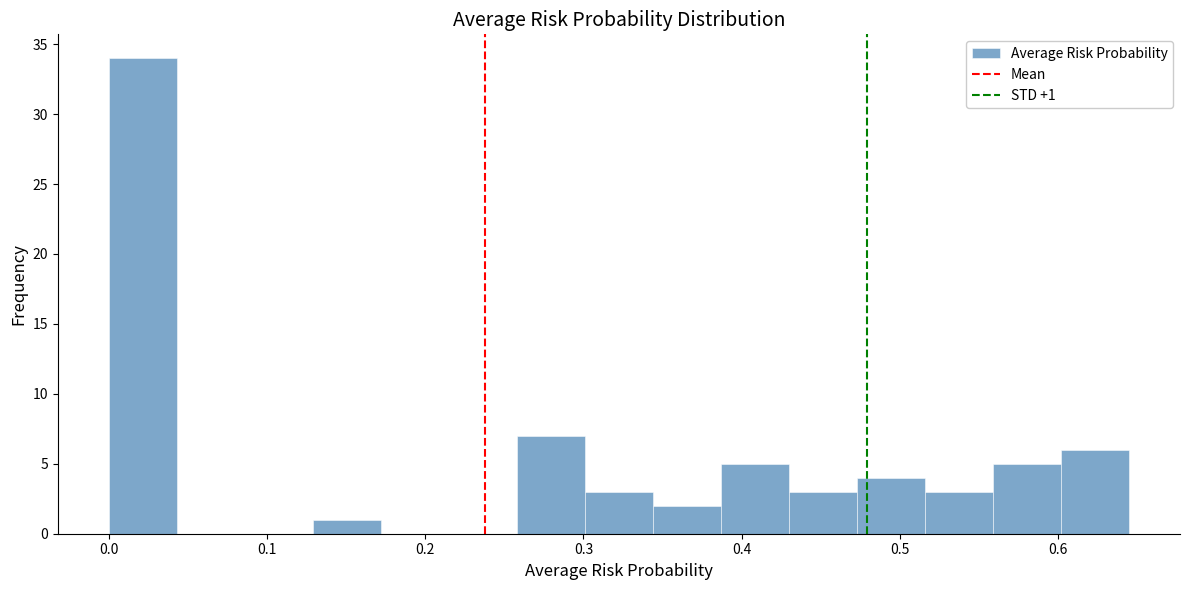

Which range on the x-axis has the tallest bar?

0.00 to 0.04